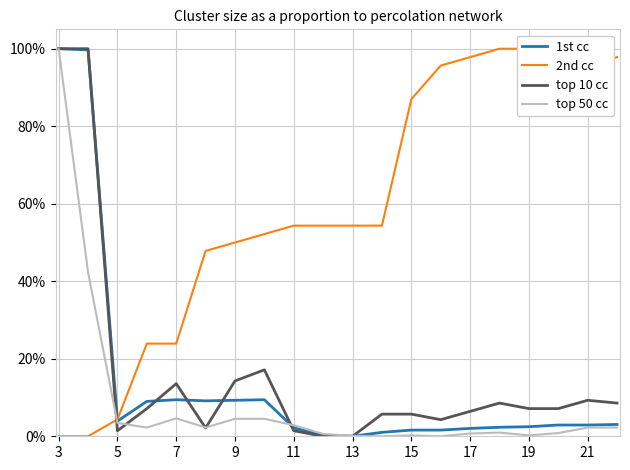

True or false: 1st cc has a value of 2.2 at 11.

True